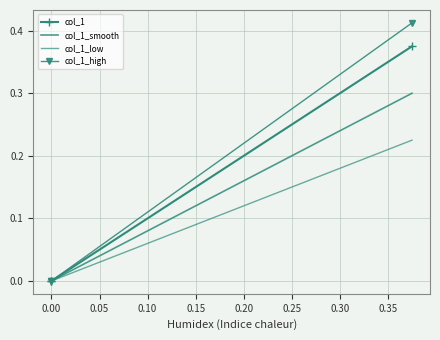

What are all the series names shown in the legend?

col_1, col_1_smooth, col_1_low, col_1_high